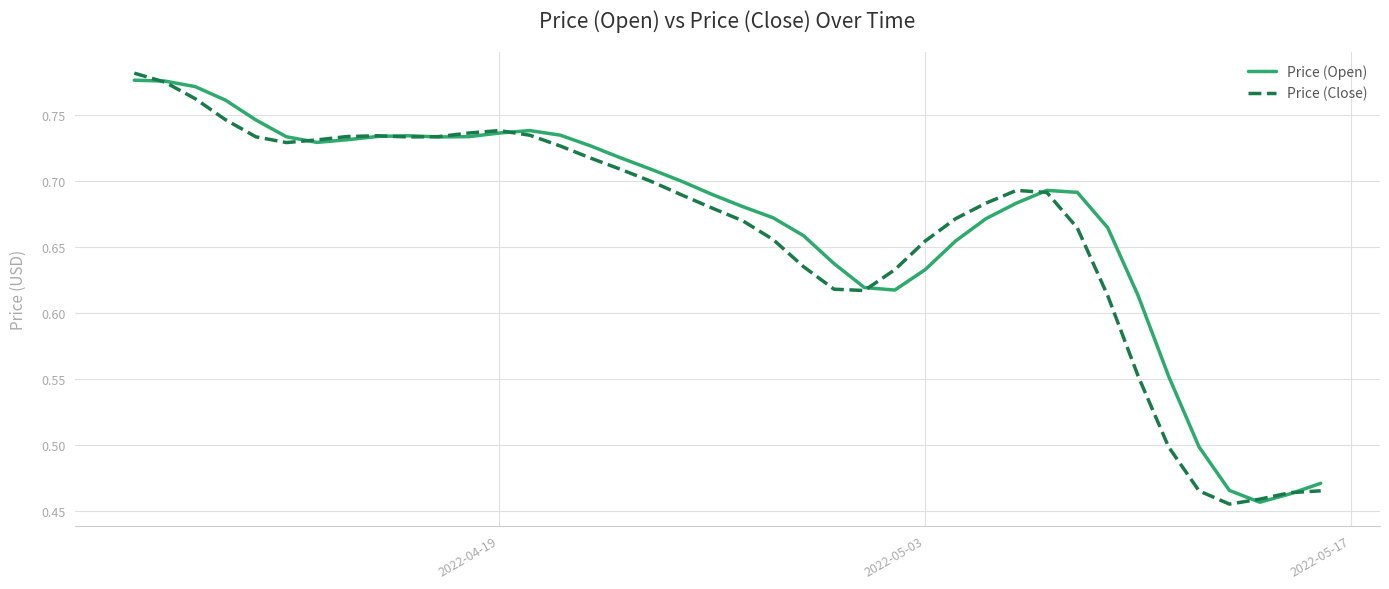

What is the value of the Price (Open) point at the 16th from the left?

0.7